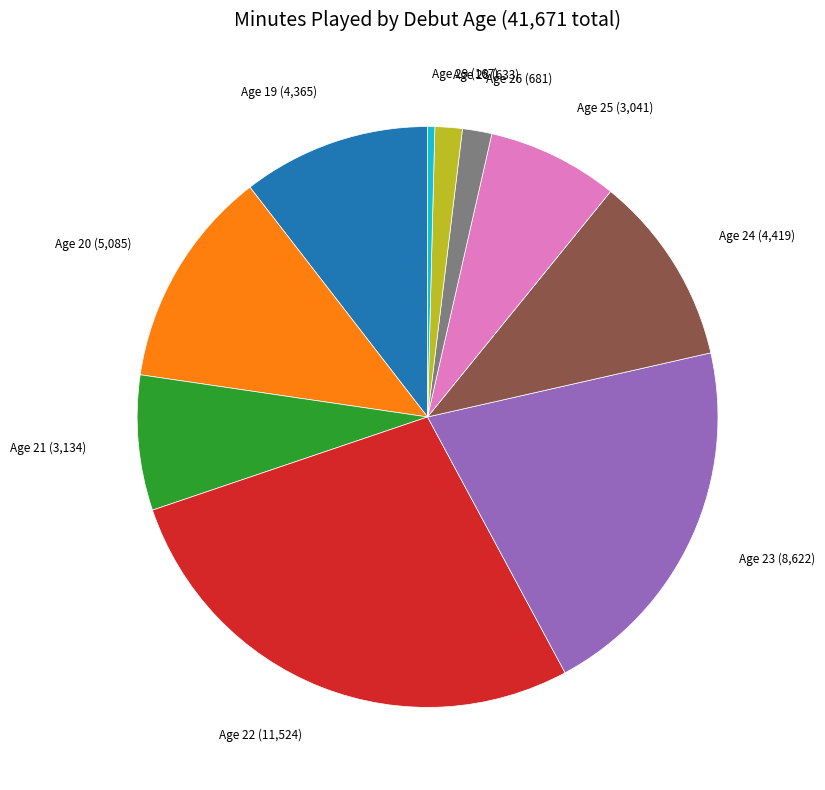

Is there a majority slice in this chart?

No